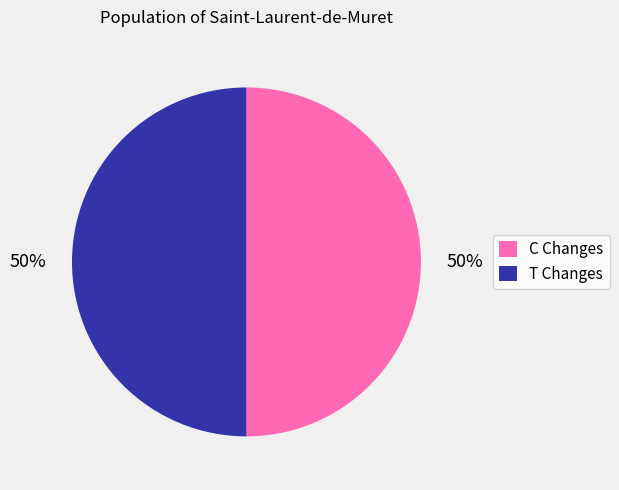

Approximately how many times larger is the value at T Changes compared to C Changes?

1.0